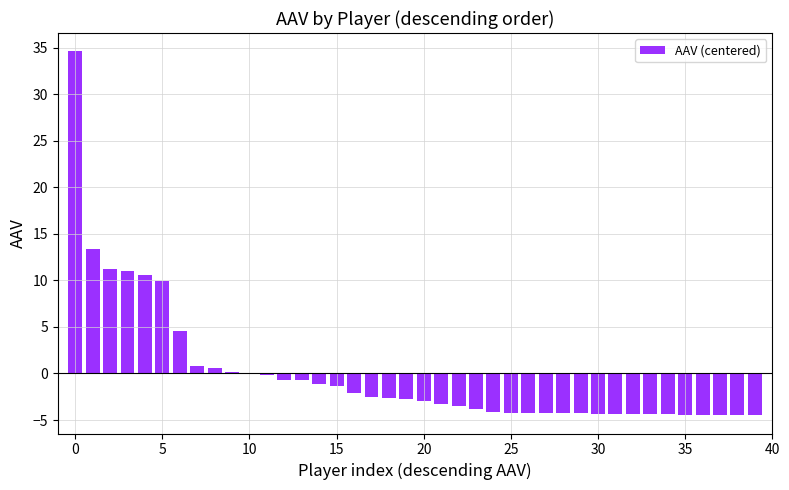

Are the bars horizontal?

No